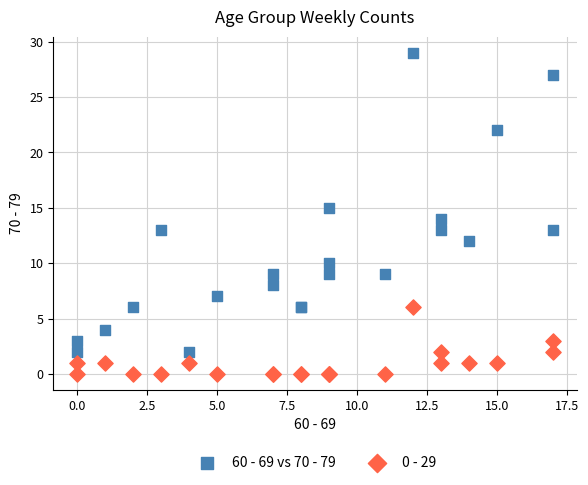

Which series reaches the maximum Y coordinate?

60 - 69 vs 70 - 79